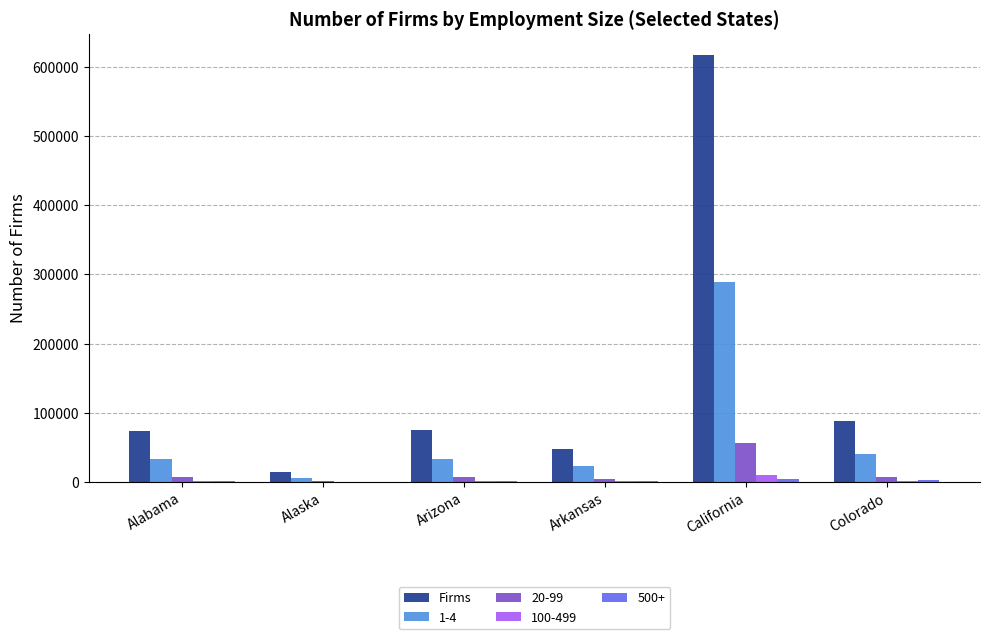

At which category is the sum across all series the highest?

California